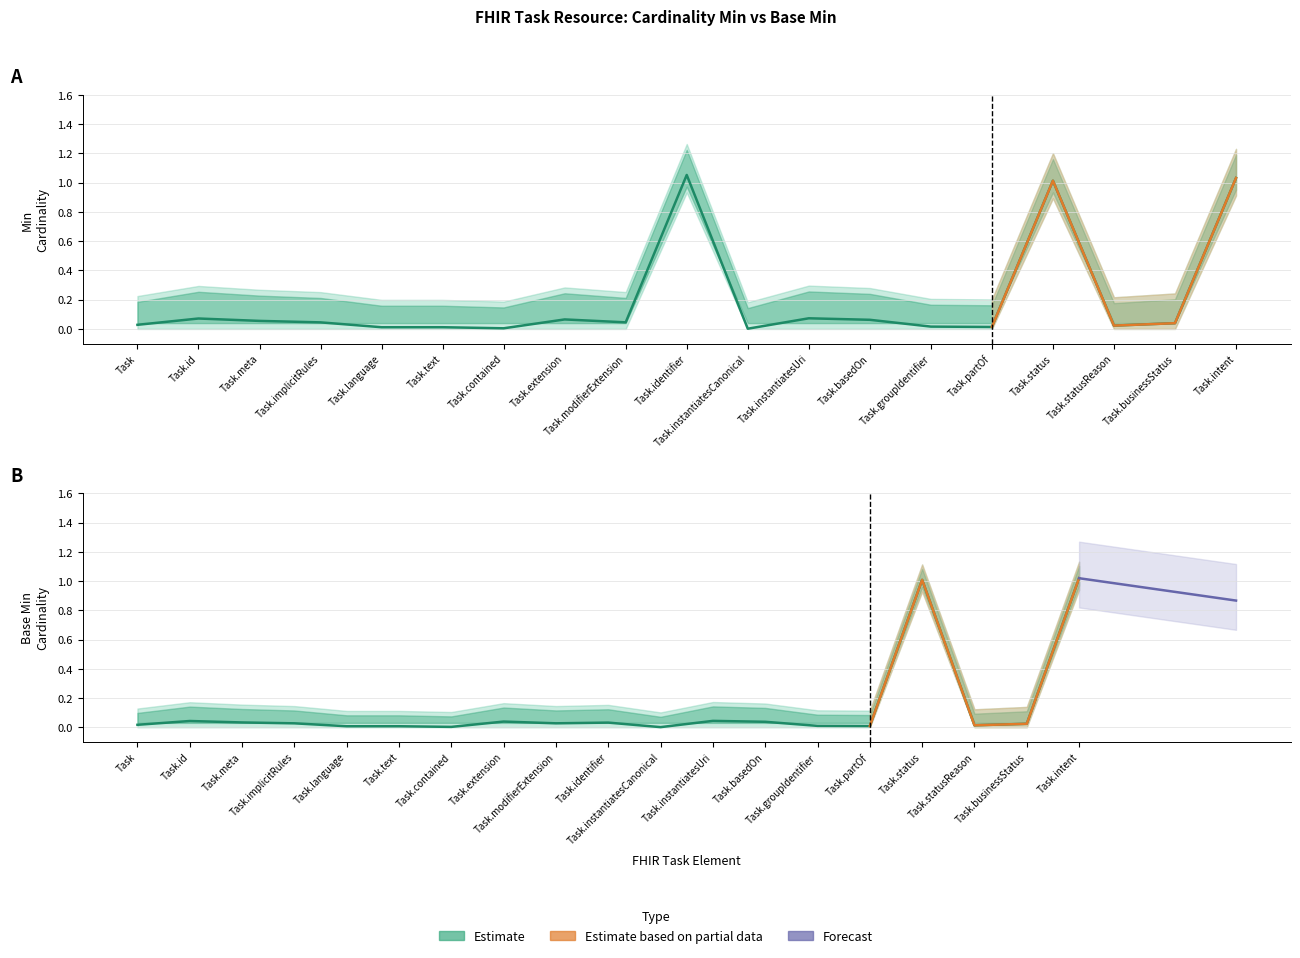

Between Task.language and Task.instantiatesUri, which series saw the biggest shift?

Min